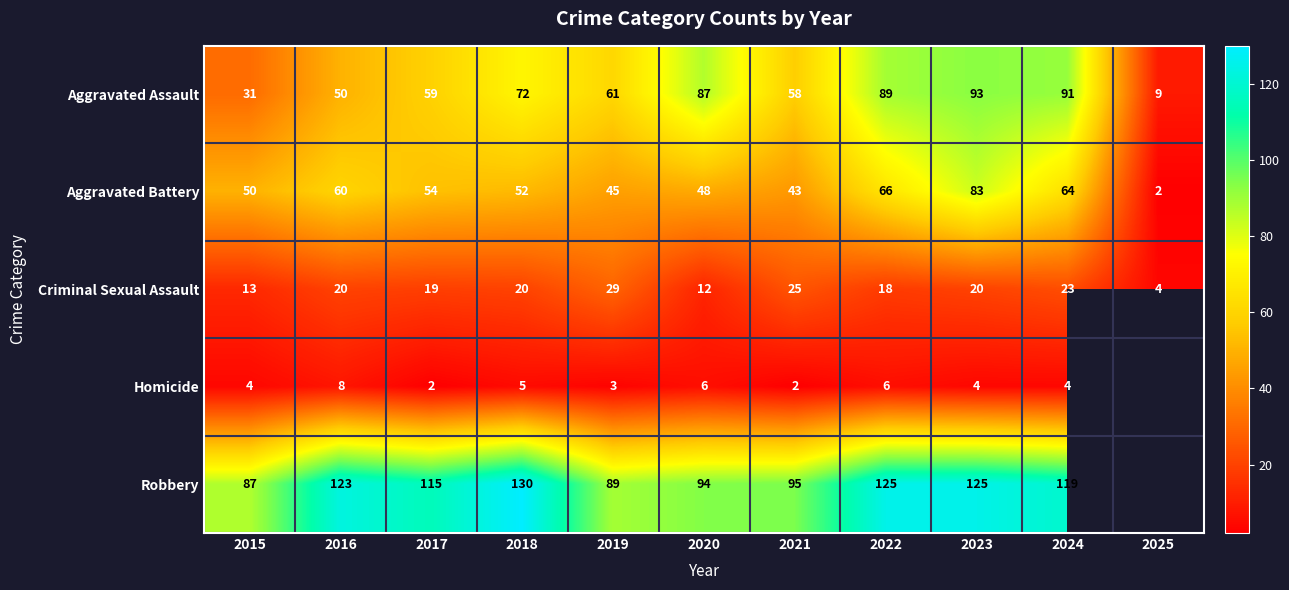

Is it true that Criminal Sexual Assault equals 19.0 at 2017?

True